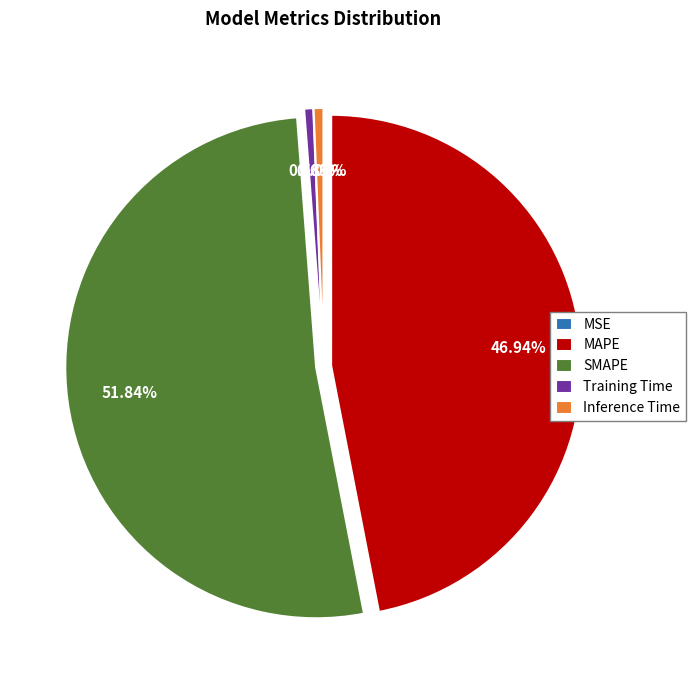

Is it true that MAPE is 47% of the pie?

True